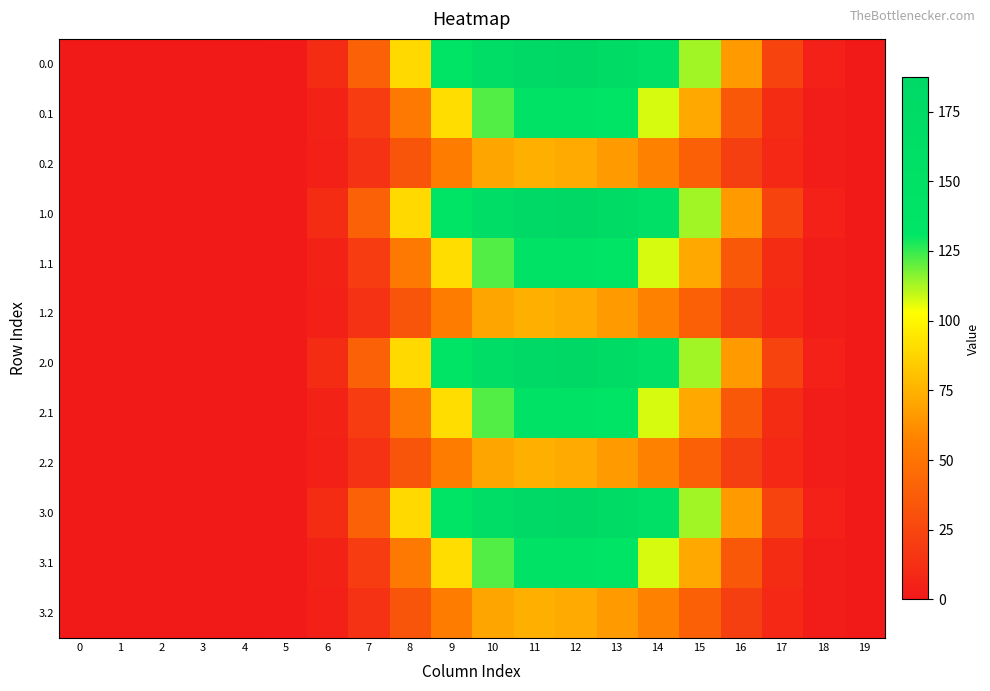

What is the spread (max minus min) of values at 7?

26.3